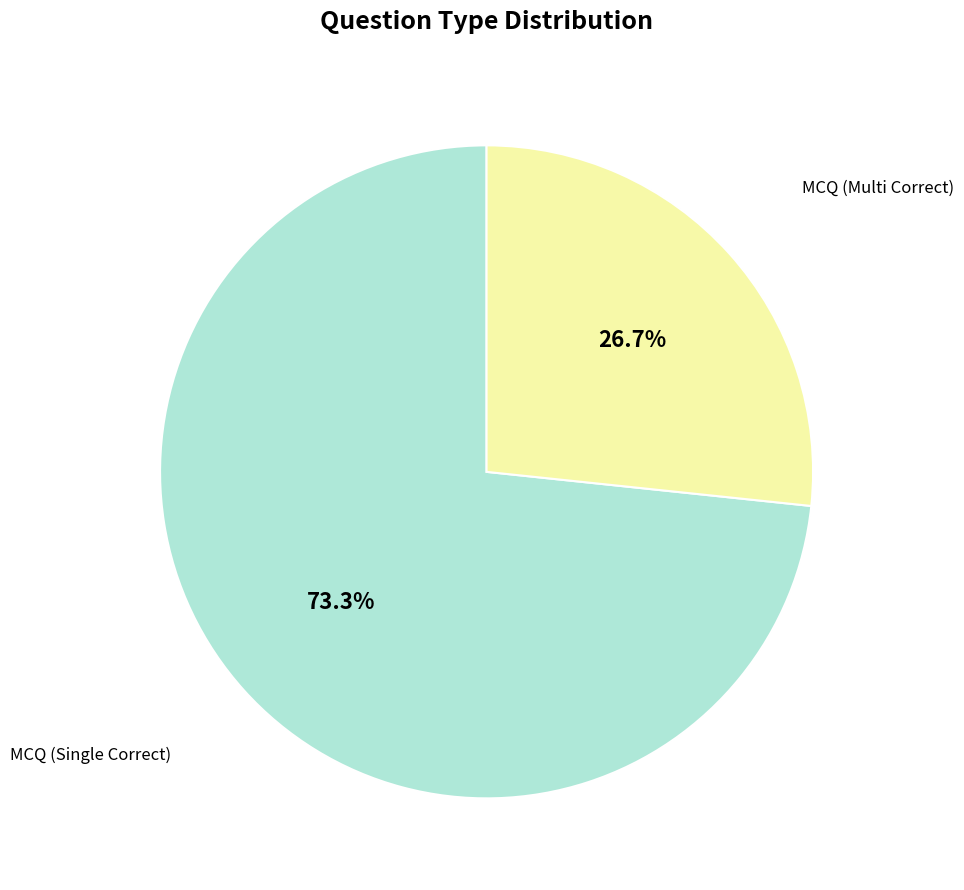

Is the sum of MCQ (Single Correct) and MCQ (Multi Correct) greater than half?

Yes